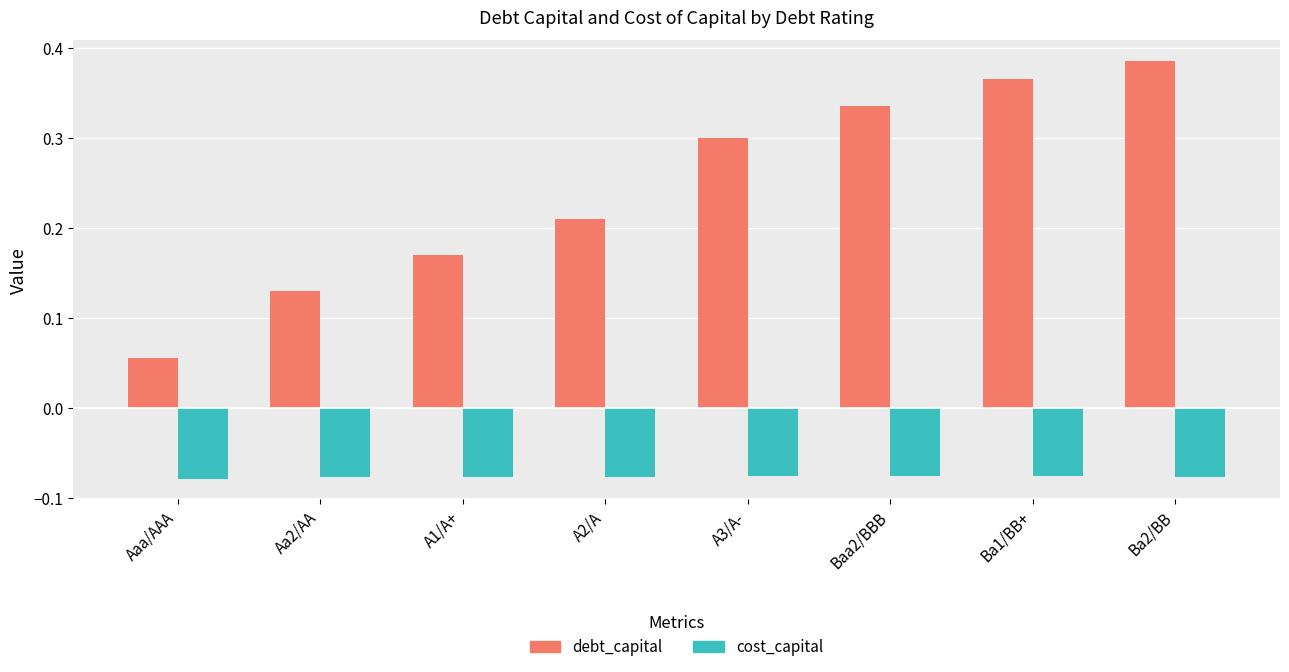

What is the label of the 4th bar from the left?

A2/A